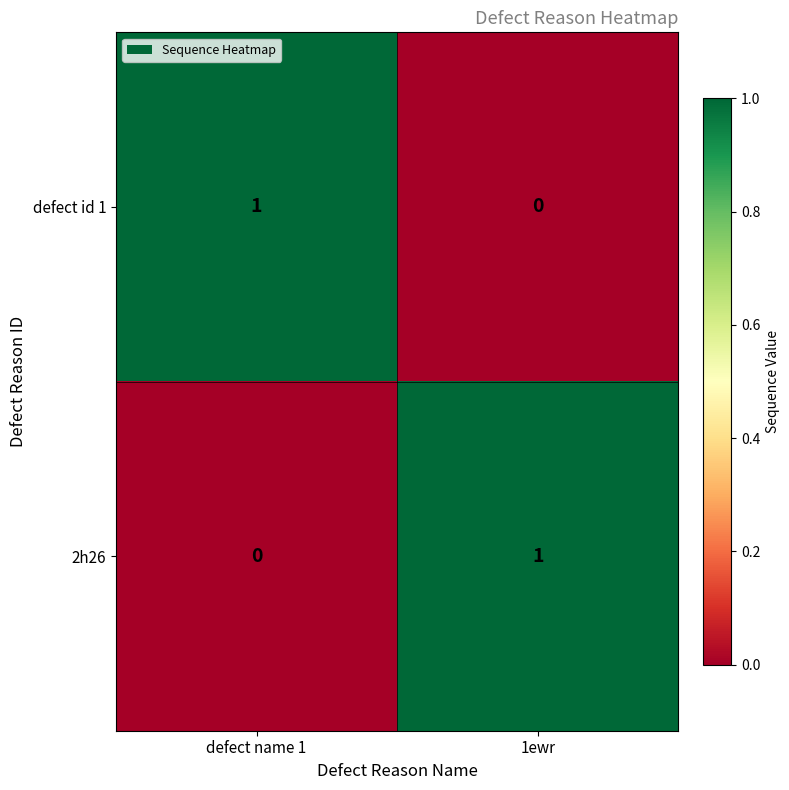

What is the difference between the highest and lowest values at 1ewr?

1